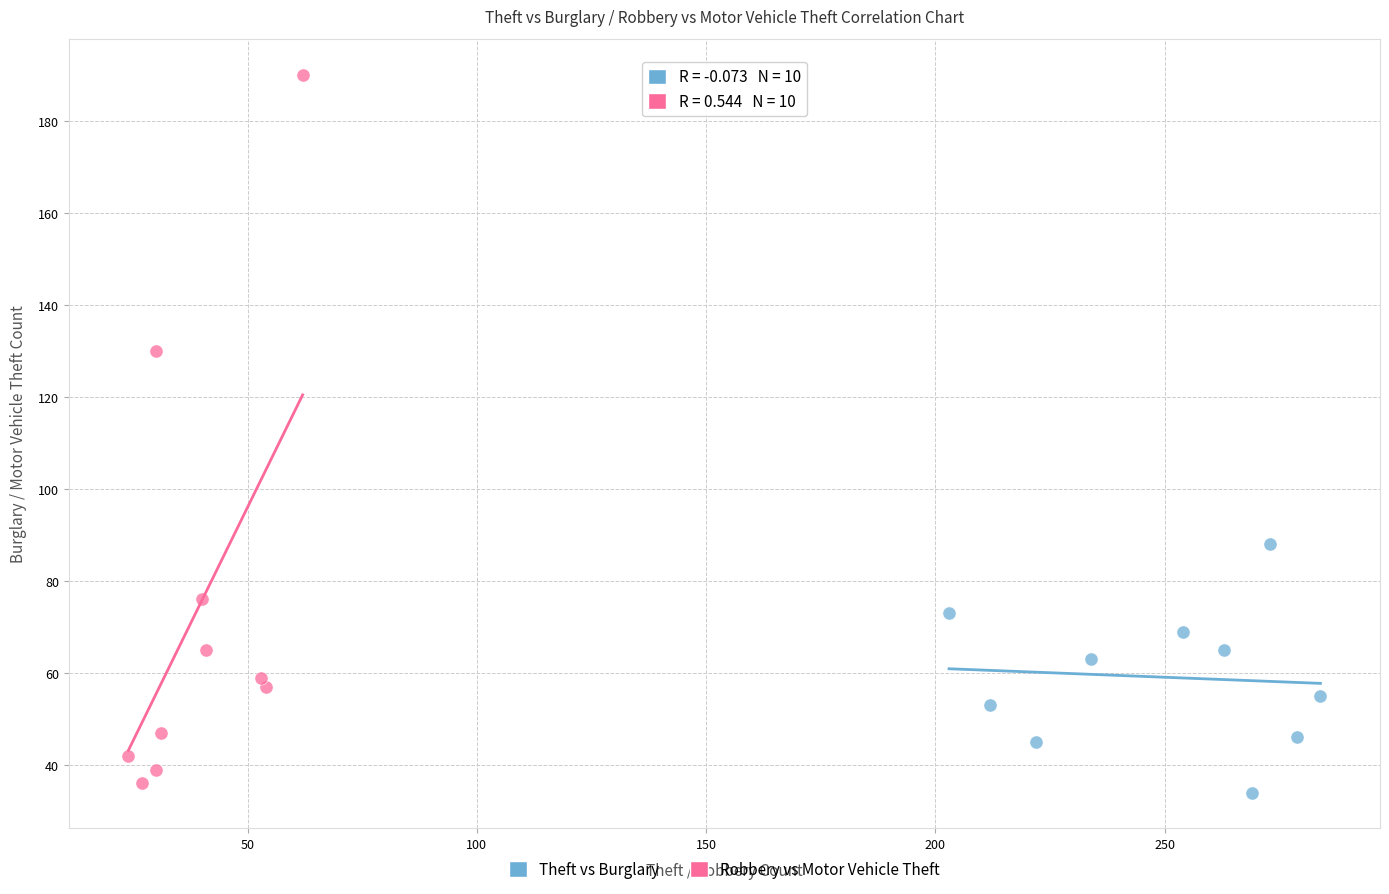

Which series contains the highest Y value?

Robbery vs Motor Vehicle Theft